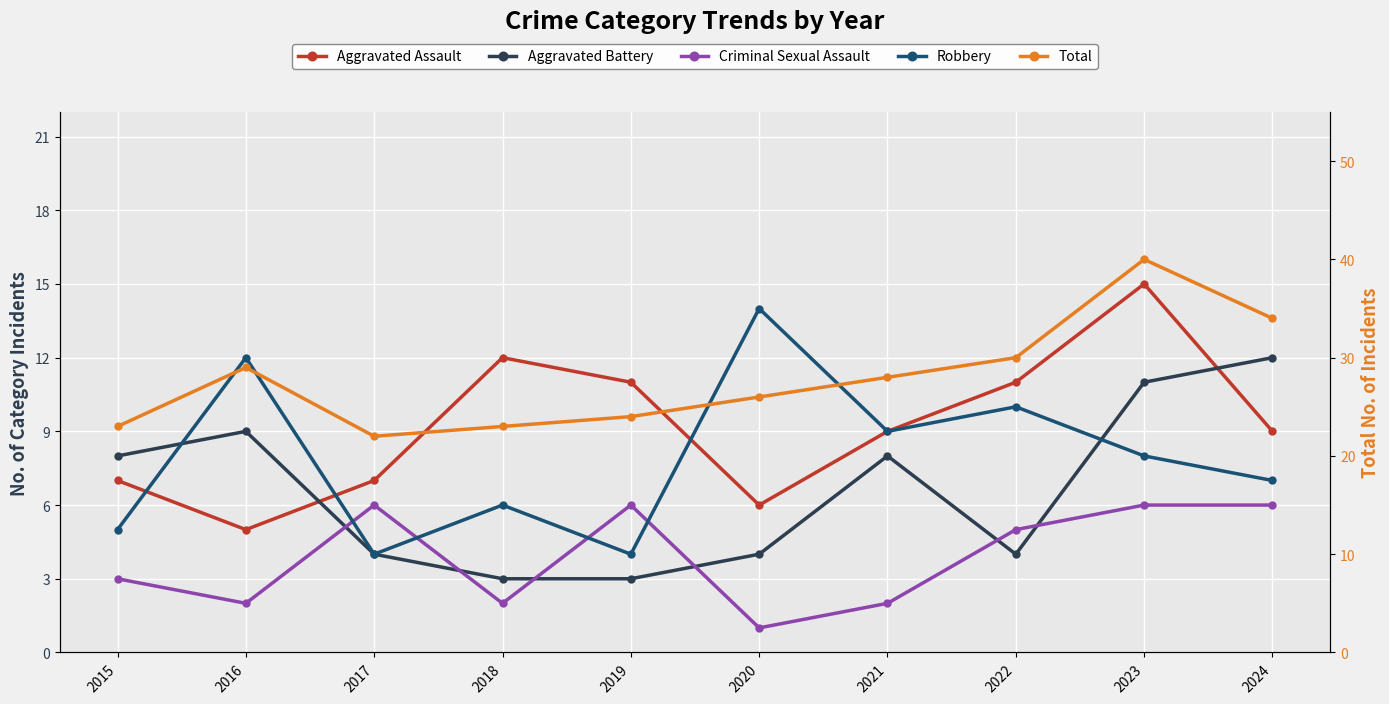

How many interior local valleys does the Aggravated Assault series have?

2